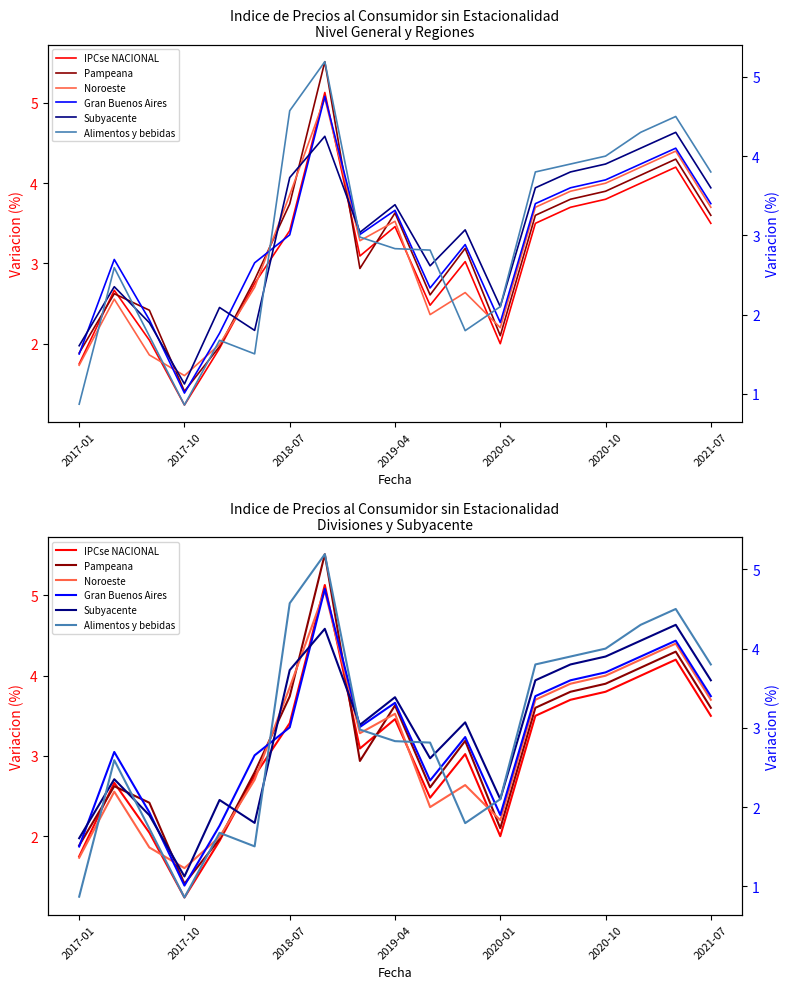

What is the greatest value displayed?

5.5